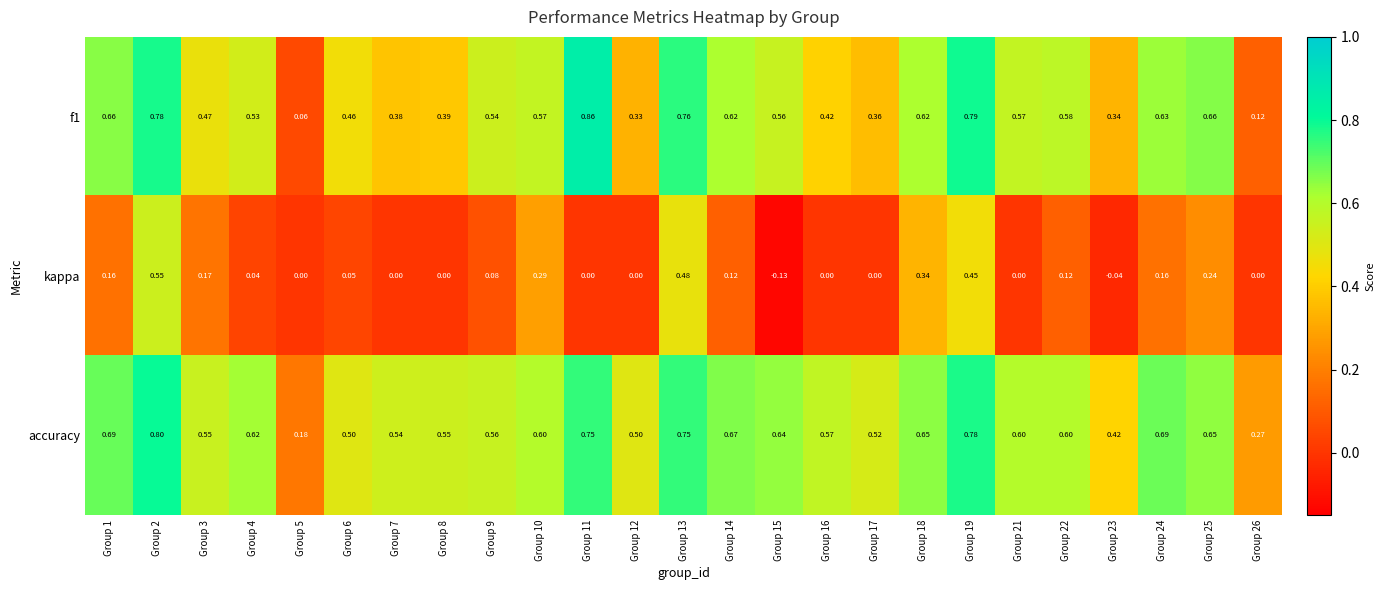

How many distinct data groups are displayed?

3